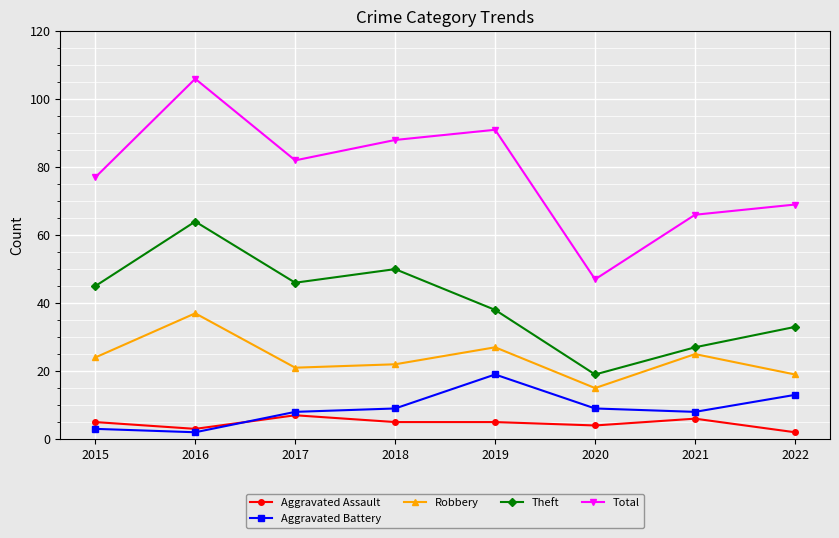

Rank the series by their maximum value, from highest to lowest.

Total, Theft, Robbery, Aggravated Battery, Aggravated Assault